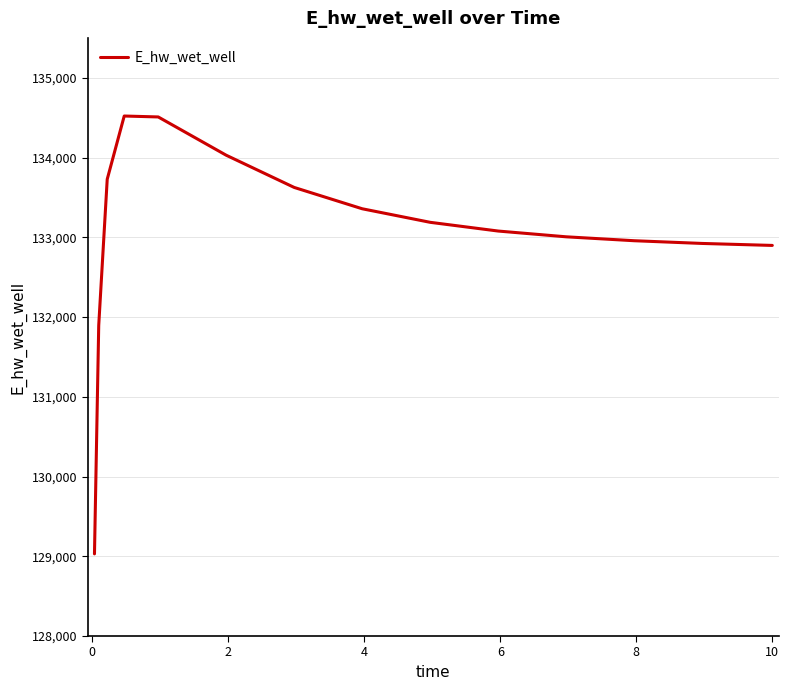

What is the difference between the maximum and minimum values?

5490.2